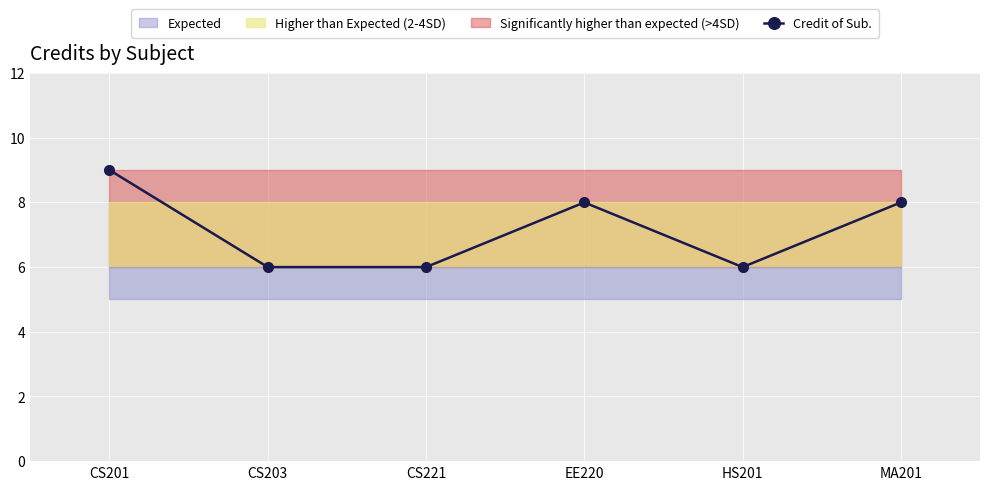

Reading left to right, what are all the values shown in this chart?

CS201=9	CS203=6	CS221=6	EE220=8	HS201=6	MA201=8